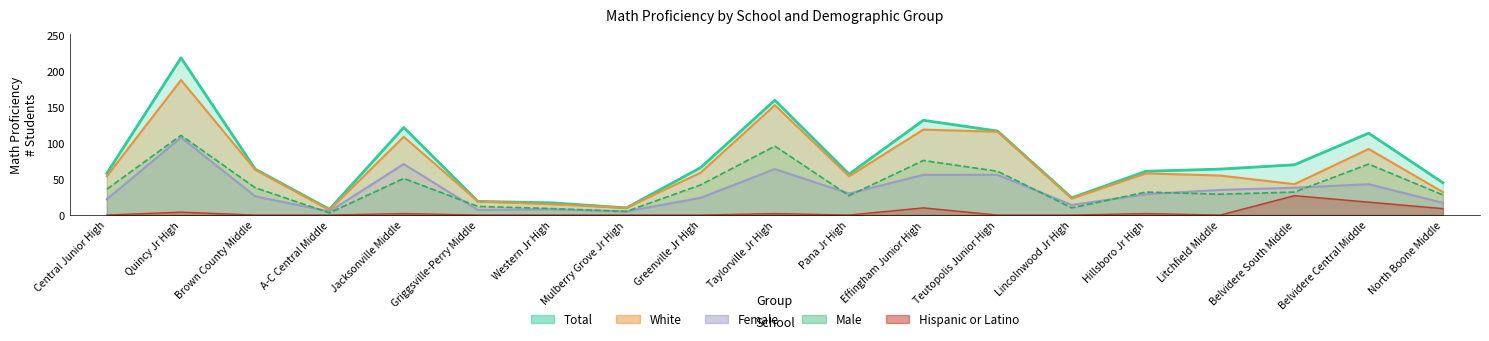

Reading left to right, list all the values displayed in this chart.

Total: Central Junior High=58	Quincy Jr High=219	Brown County Middle=64	A-C Central Middle=8	Jacksonville Middle=122	Griggsville-Perry Middle=19	Western Jr High=17	Mulberry Grove Jr High=10	Greenville Jr High=66	Taylorville Jr High=160	Pana Jr High=57	Effingham Junior High=132	Teutopolis Junior High=117	Lincolnwood Jr High=24	Hillsboro Jr High=61	Litchfield Middle=64	Belvidere South Middle=70	Belvidere Central Middle=114	North Boone Middle=45
Male: Central Junior High=36	Quincy Jr High=111	Brown County Middle=38	A-C Central Middle=3	Jacksonville Middle=51	Griggsville-Perry Middle=12	Western Jr High=9	Mulberry Grove Jr High=5	Greenville Jr High=42	Taylorville Jr High=96	Pana Jr High=27	Effingham Junior High=76	Teutopolis Junior High=61	Lincolnwood Jr High=10	Hillsboro Jr High=32	Litchfield Middle=29	Belvidere South Middle=32	Belvidere Central Middle=71	North Boone Middle=28
Female: Central Junior High=22	Quincy Jr High=108	Brown County Middle=26	A-C Central Middle=5	Jacksonville Middle=71	Griggsville-Perry Middle=7	Western Jr High=8	Mulberry Grove Jr High=5	Greenville Jr High=24	Taylorville Jr High=64	Pana Jr High=30	Effingham Junior High=56	Teutopolis Junior High=56	Lincolnwood Jr High=14	Hillsboro Jr High=29	Litchfield Middle=35	Belvidere South Middle=38	Belvidere Central Middle=43	North Boone Middle=17
White: Central Junior High=54	Quincy Jr High=188	Brown County Middle=63	A-C Central Middle=7	Jacksonville Middle=109	Griggsville-Perry Middle=19	Western Jr High=15	Mulberry Grove Jr High=10	Greenville Jr High=59	Taylorville Jr High=153	Pana Jr High=54	Effingham Junior High=119	Teutopolis Junior High=116	Lincolnwood Jr High=23	Hillsboro Jr High=58	Litchfield Middle=55	Belvidere South Middle=43	Belvidere Central Middle=92	North Boone Middle=32
Hispanic or Latino: Central Junior High=0	Quincy Jr High=4	Brown County Middle=0	A-C Central Middle=0	Jacksonville Middle=2	Griggsville-Perry Middle=0	Western Jr High=0	Mulberry Grove Jr High=0	Greenville Jr High=0	Taylorville Jr High=2	Pana Jr High=0	Effingham Junior High=10	Teutopolis Junior High=0	Lincolnwood Jr High=0	Hillsboro Jr High=2	Litchfield Middle=0	Belvidere South Middle=27	Belvidere Central Middle=18	North Boone Middle=9